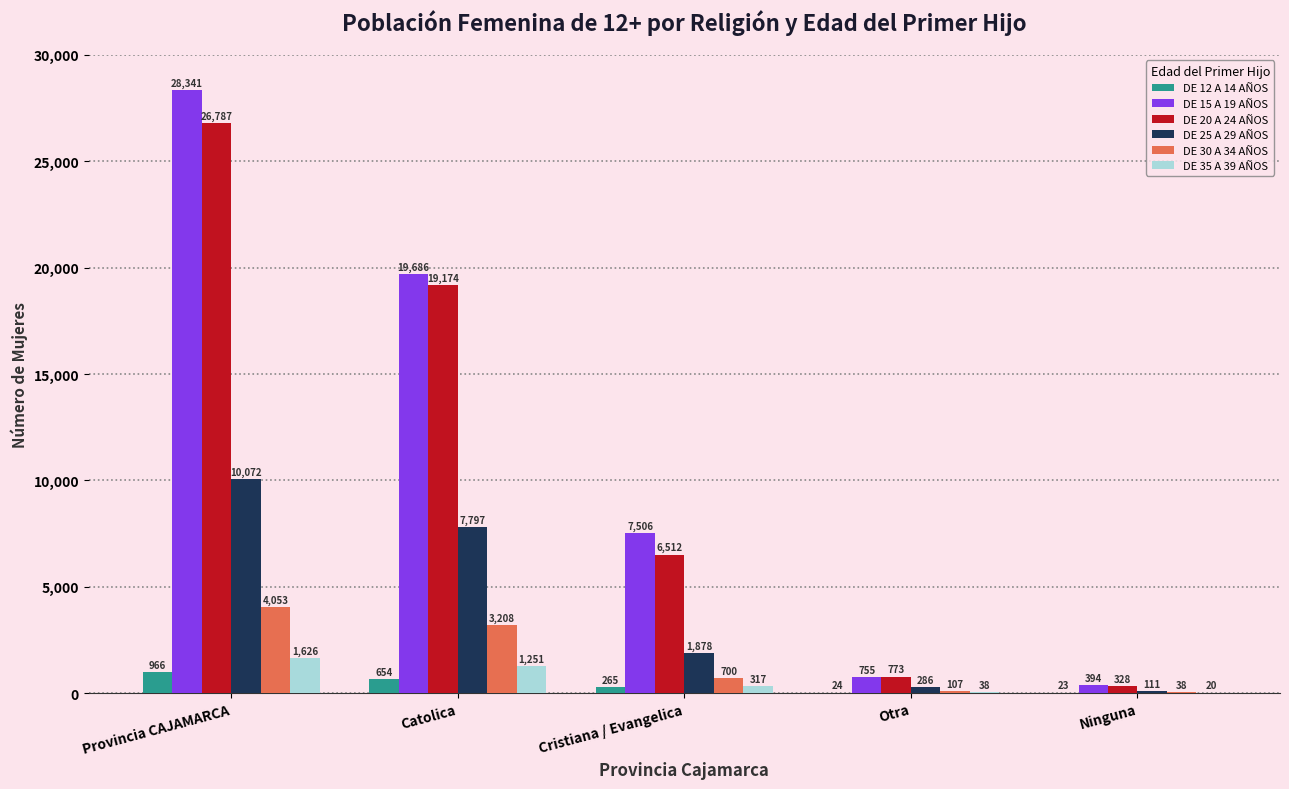

Count the number of data series in this chart.

6